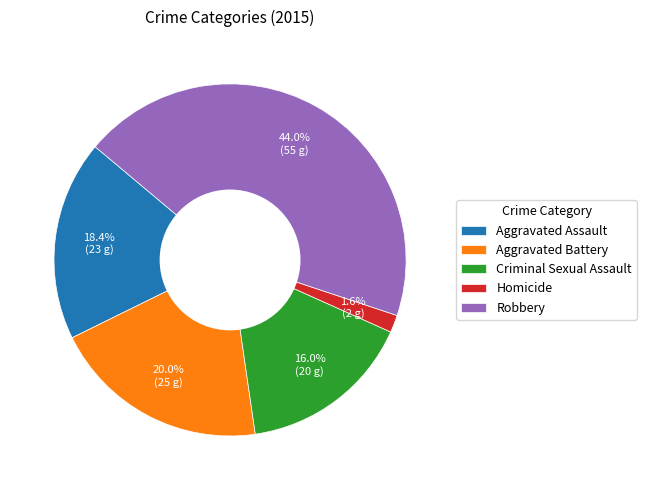

Do Robbery and Homicide together represent more than half of the pie?

No